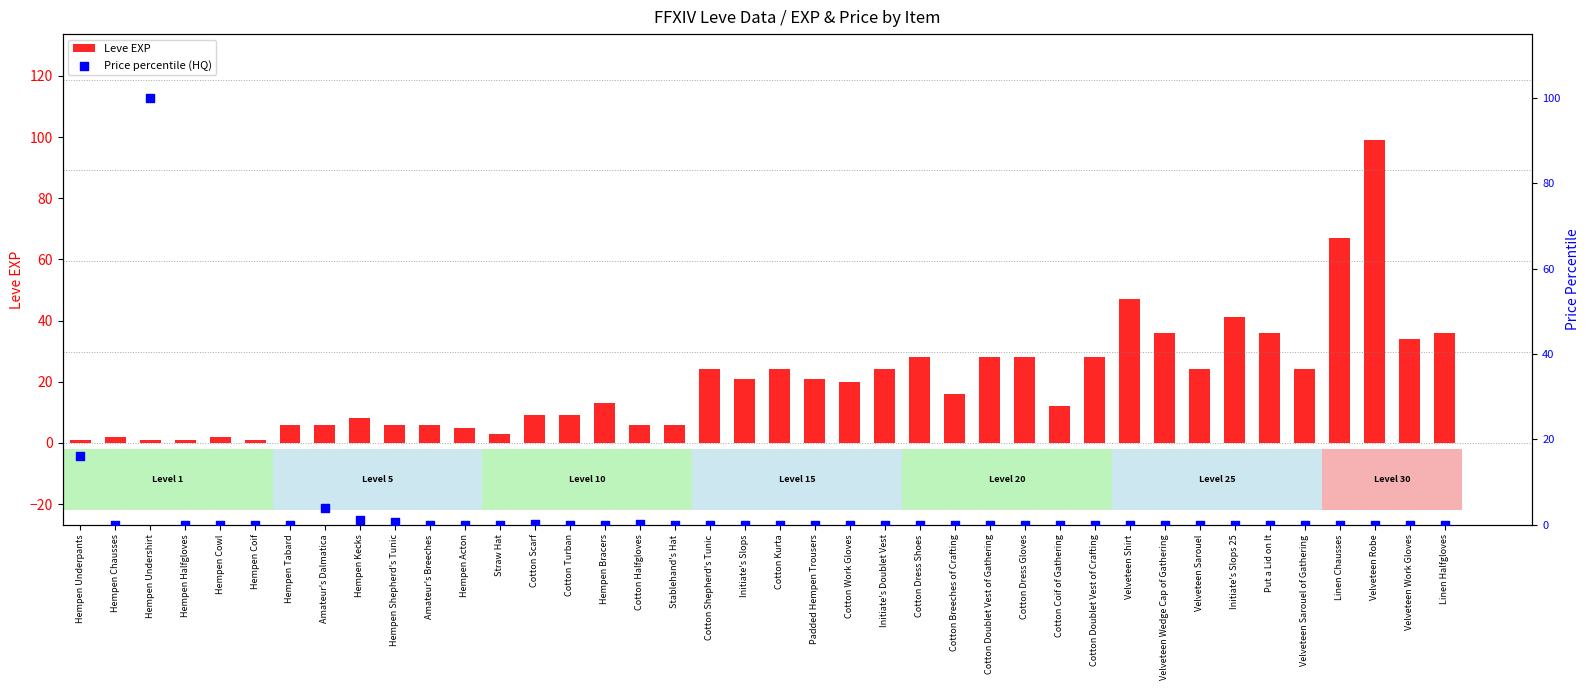

Which series has the largest total across all categories?

Leve EXP